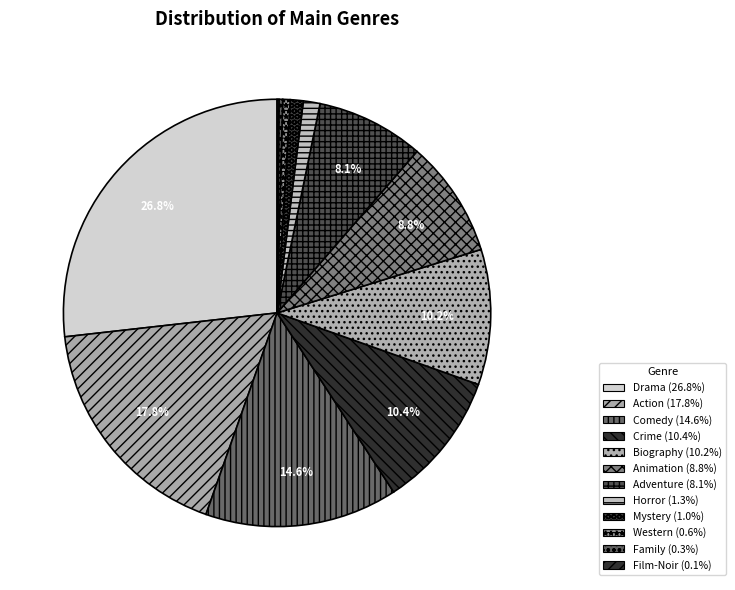

To the nearest percent, what portion does Mystery represent?

1%